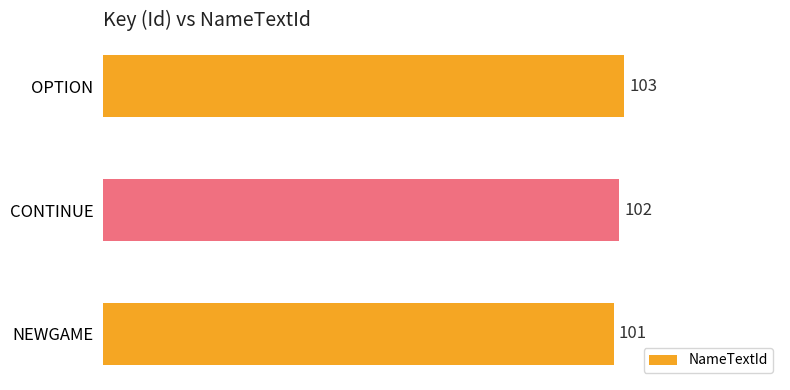

The chart shows a value of 102 at CONTINUE. True or false?

True